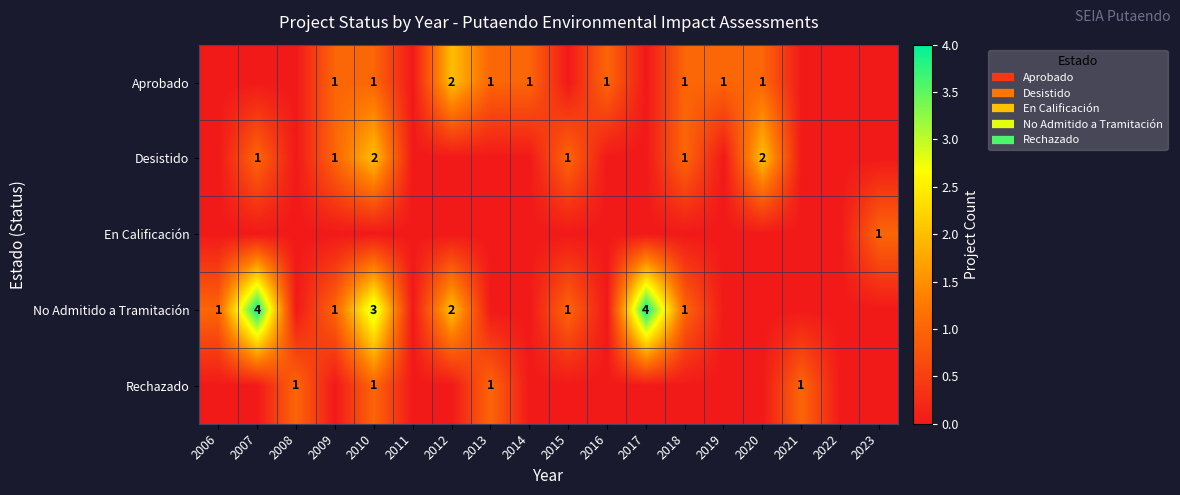

True or false: En Calificación has a value of 0 at 2020.

False